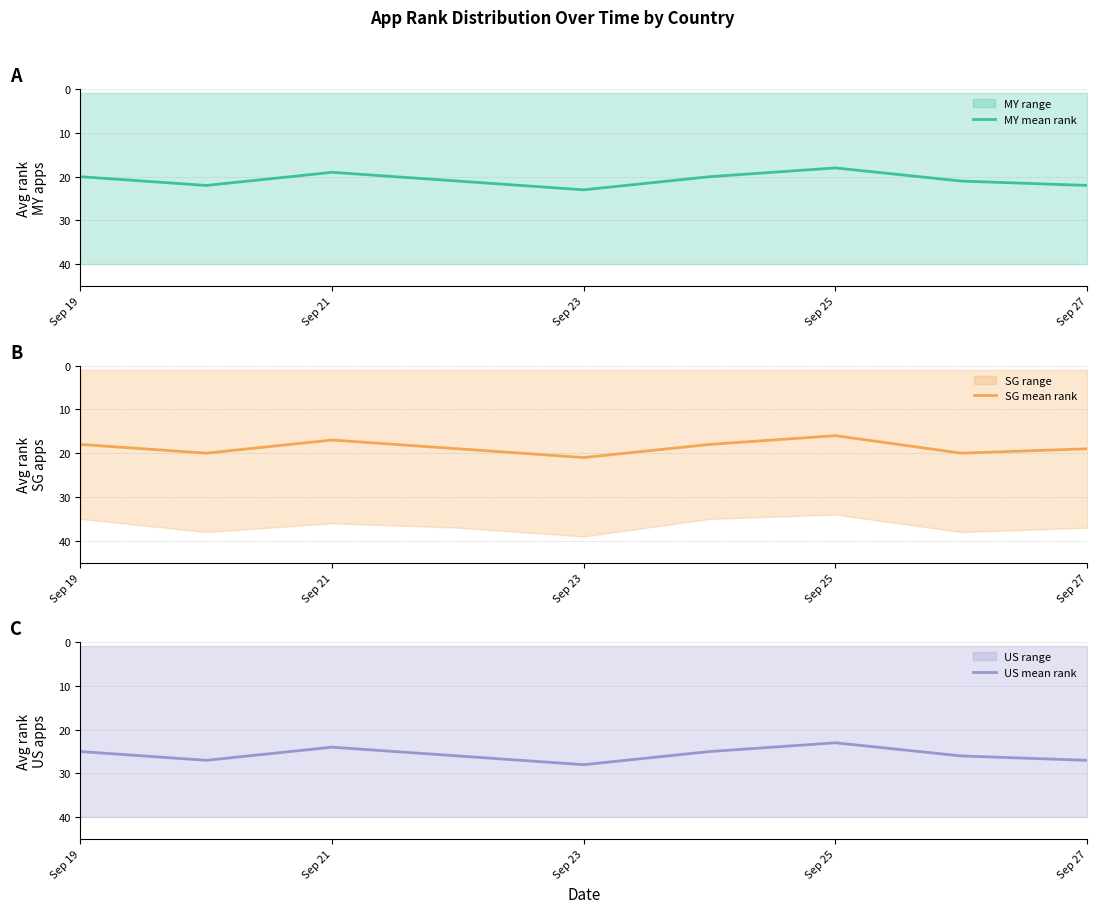

The MY mean rank series shows 36 at Sep 25. True or false?

False